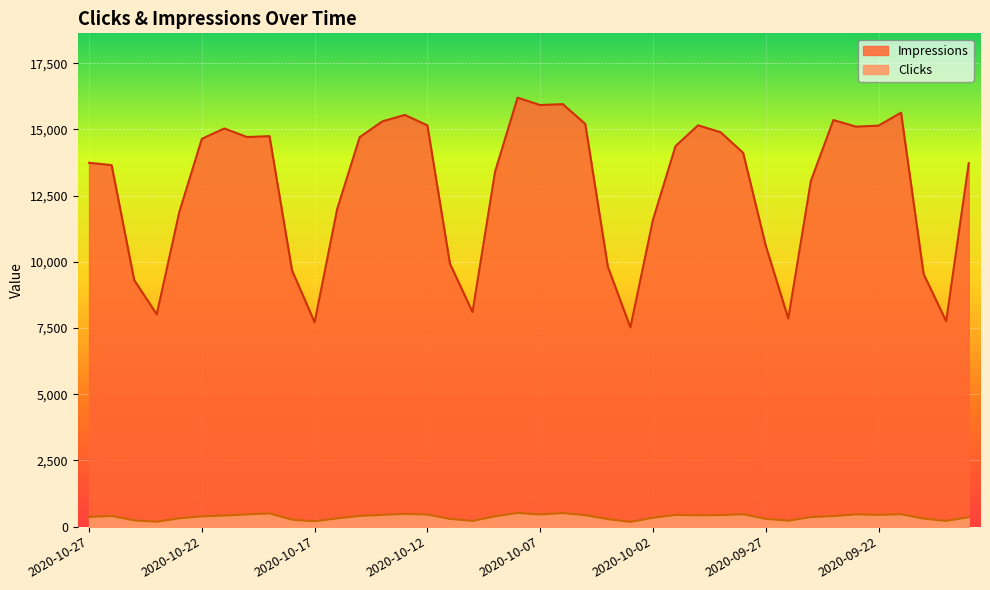

True or false: Impressions has more than 1 points higher than both neighbors.

True